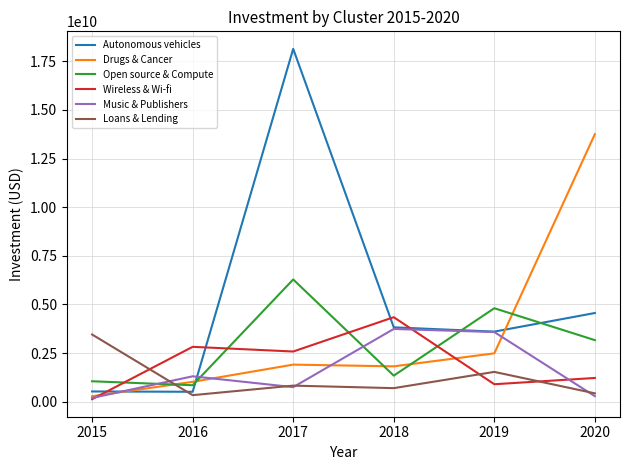

The value of Autonomous vehicles at 2018 is 3822813045. True or false?

True